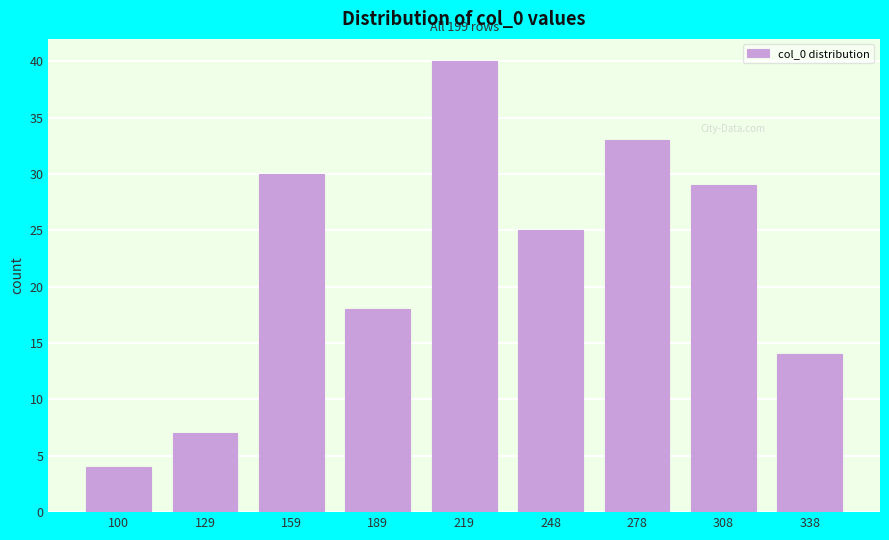

Reading left to right, list all the values displayed in this chart.

100=4	129=7	159=30	189=18	219=40	248=25	278=33	308=29	338=14